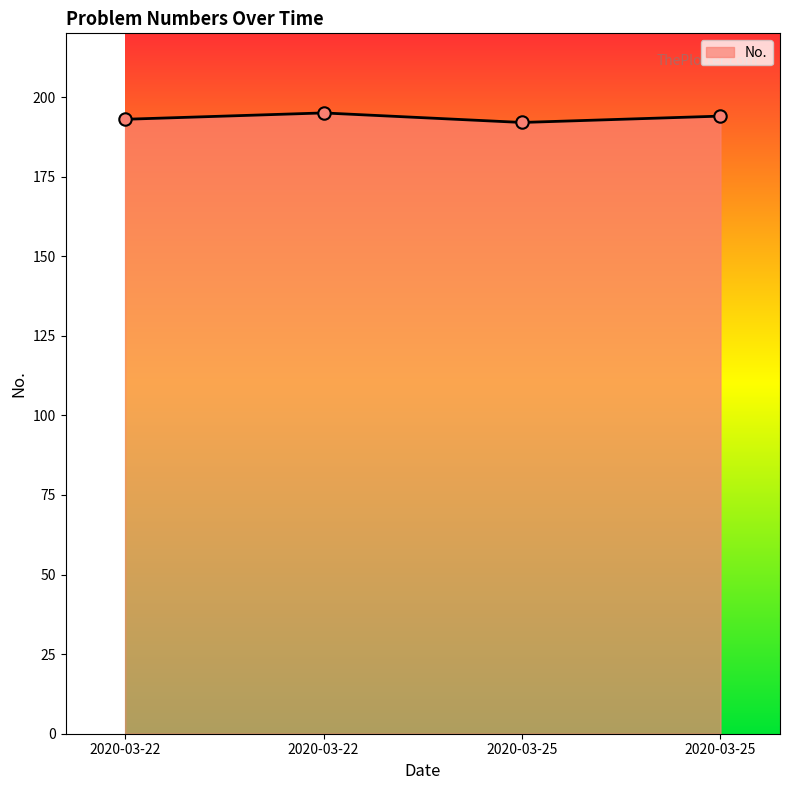

What is the change in value from 2020-03-25 to 2020-03-25?

+2